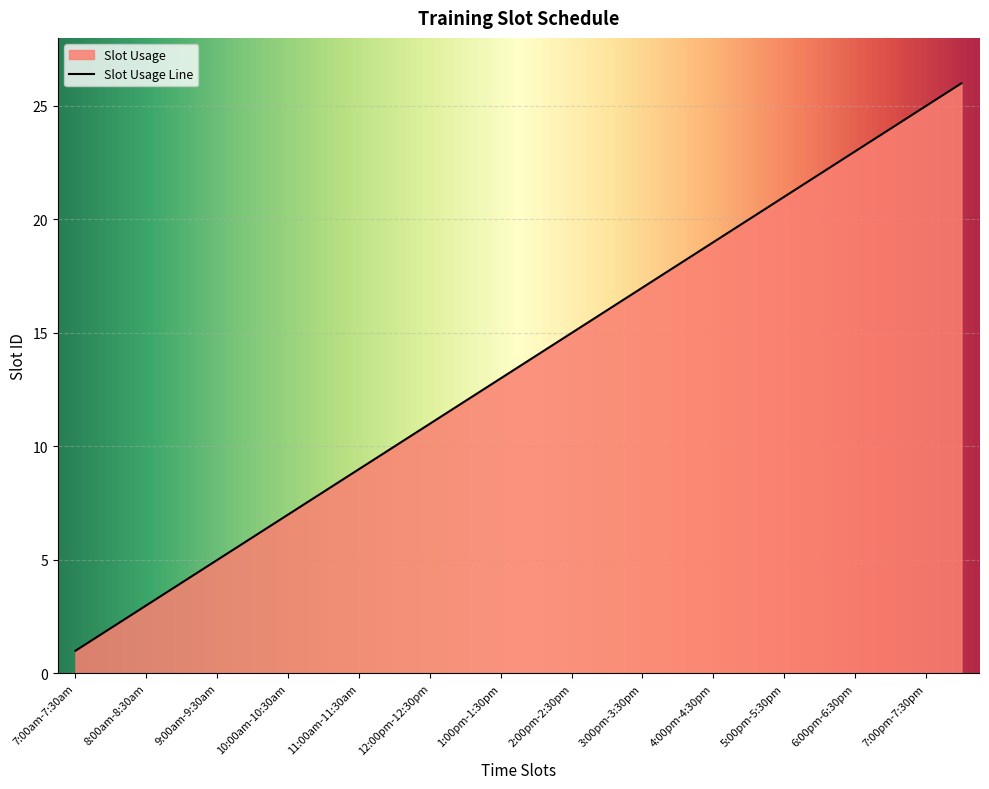

What is the change in value from 11:00am-11:30am to 6:30pm-7:00pm?

+15